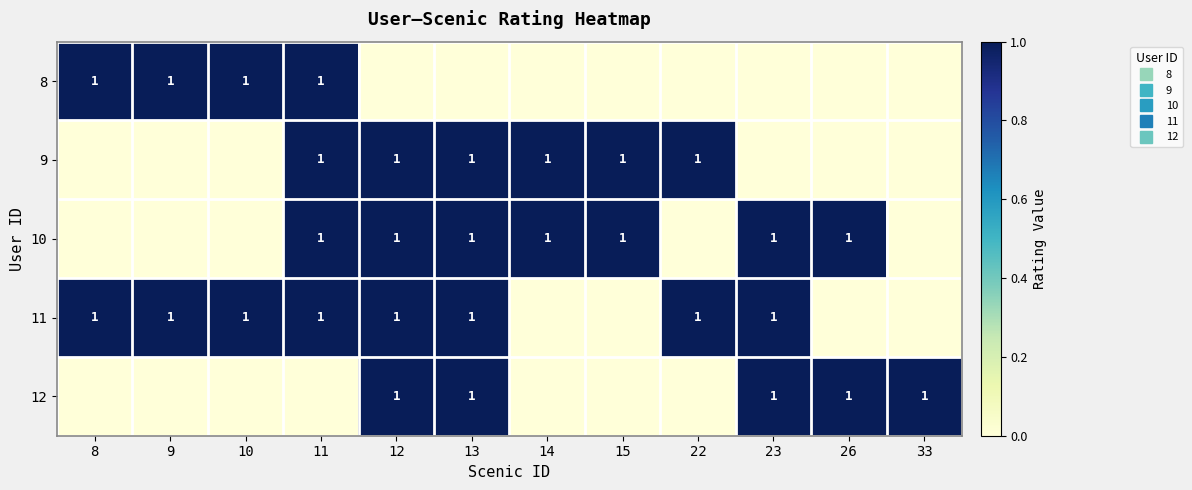

How many values in the 10 series are below 1?

5